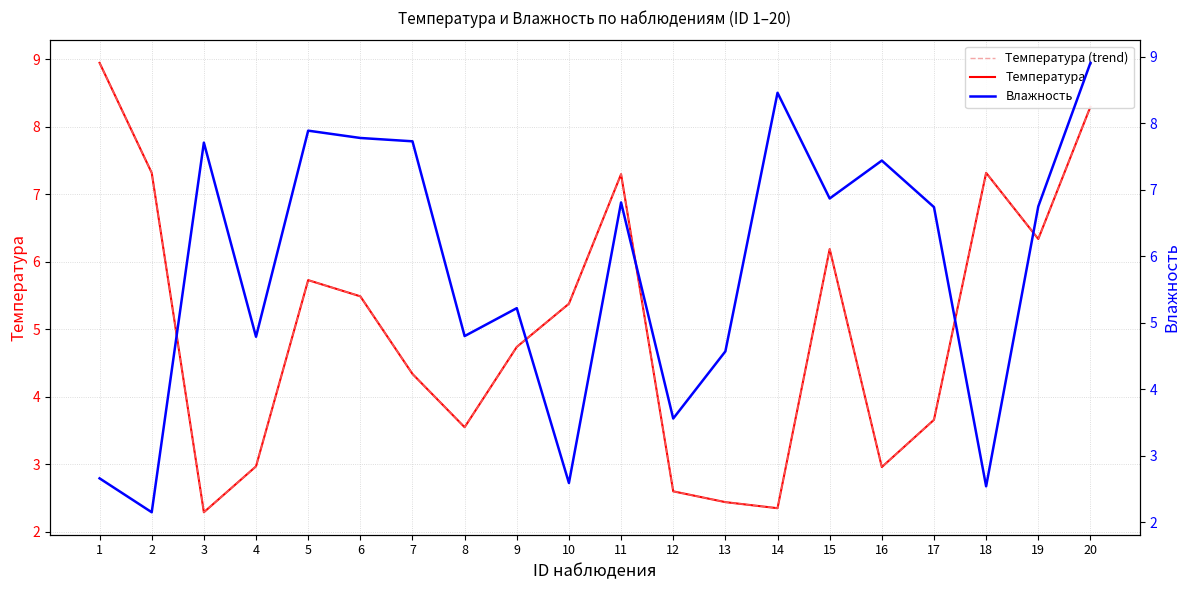

What is the maximum value shown in the chart?

8.9